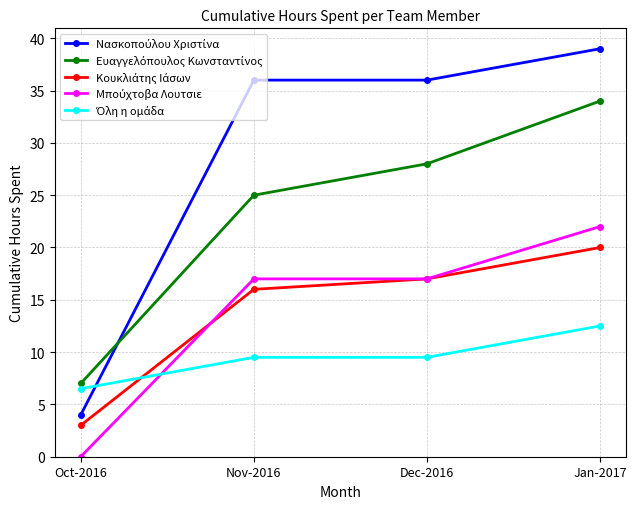

Which category has the highest value across all series?

Jan-2017